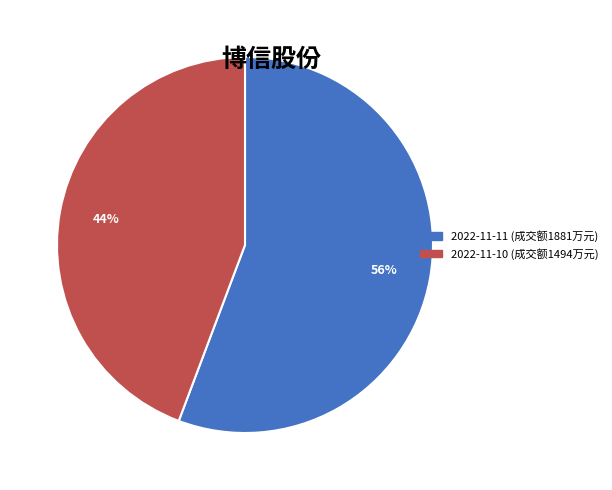

To the nearest percent, what portion does 2022-11-10 represent?

44%